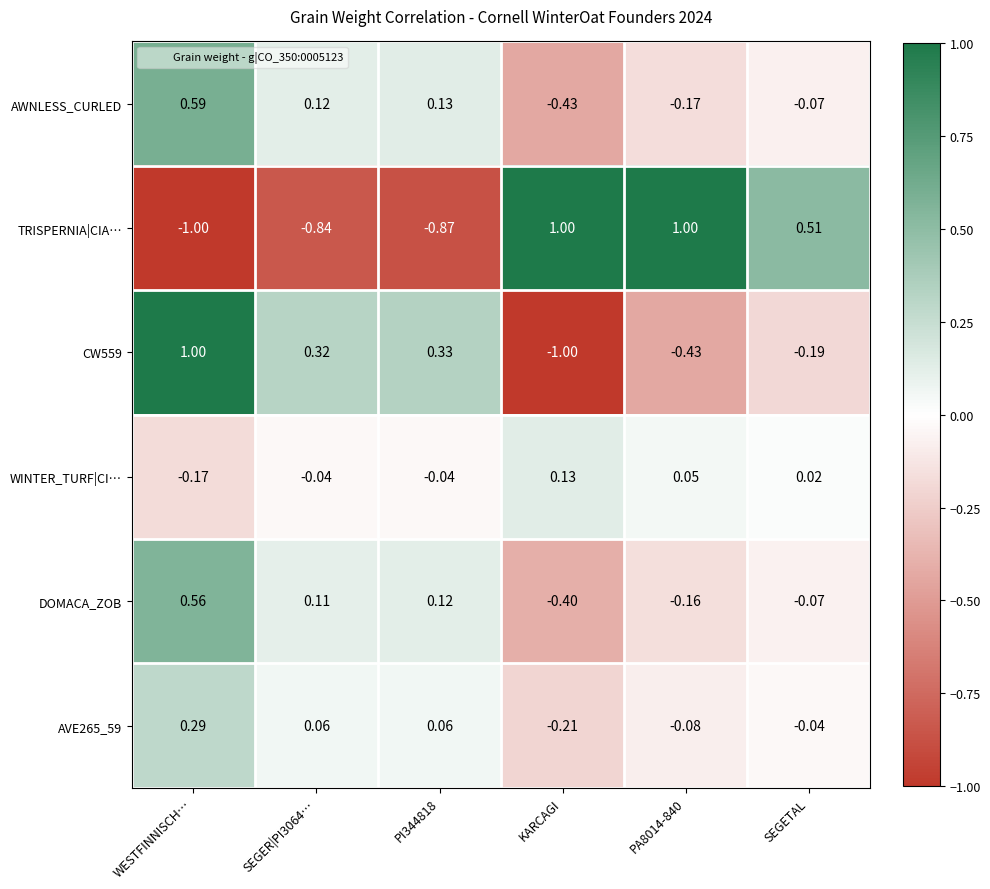

At which label is TRISPERNIA|CIA… closest to 0?

SEGETAL